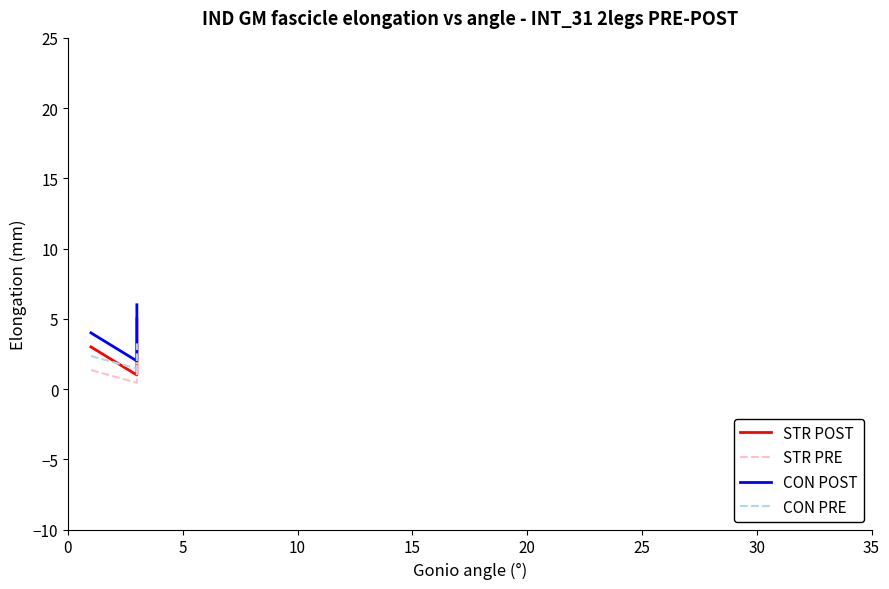

What is the value of the CON POST point at the 3rd from the left?

3.0